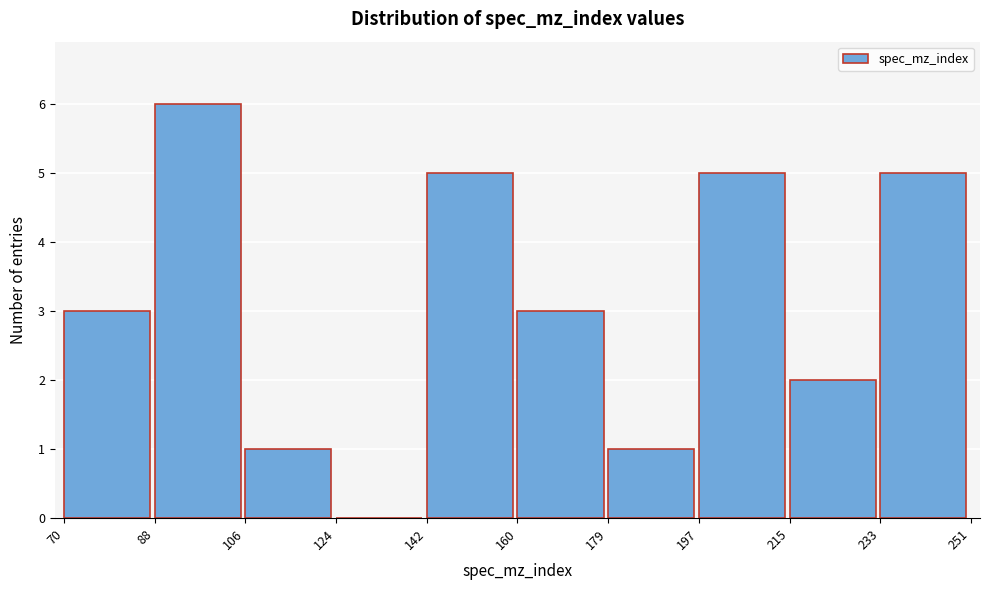

Reading left to right, list every bar in this chart as the range it spans on the x-axis followed by its height. The values are not printed on the chart, so give them approximately, as read against the axis.

70 to 88: 3
88 to 106: 6
106 to 124: 1
124 to 142: 0
142 to 160: 5
160 to 179: 3
179 to 197: 1
197 to 215: 5
215 to 233: 2
233 to 251: 5